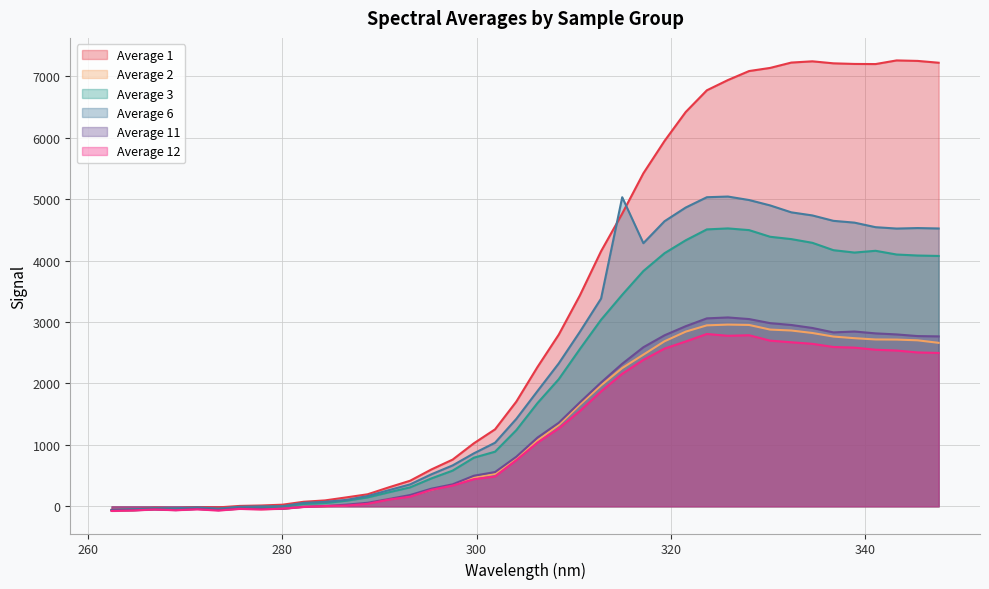

What is the highest value of the Average 11 series?

3074.7